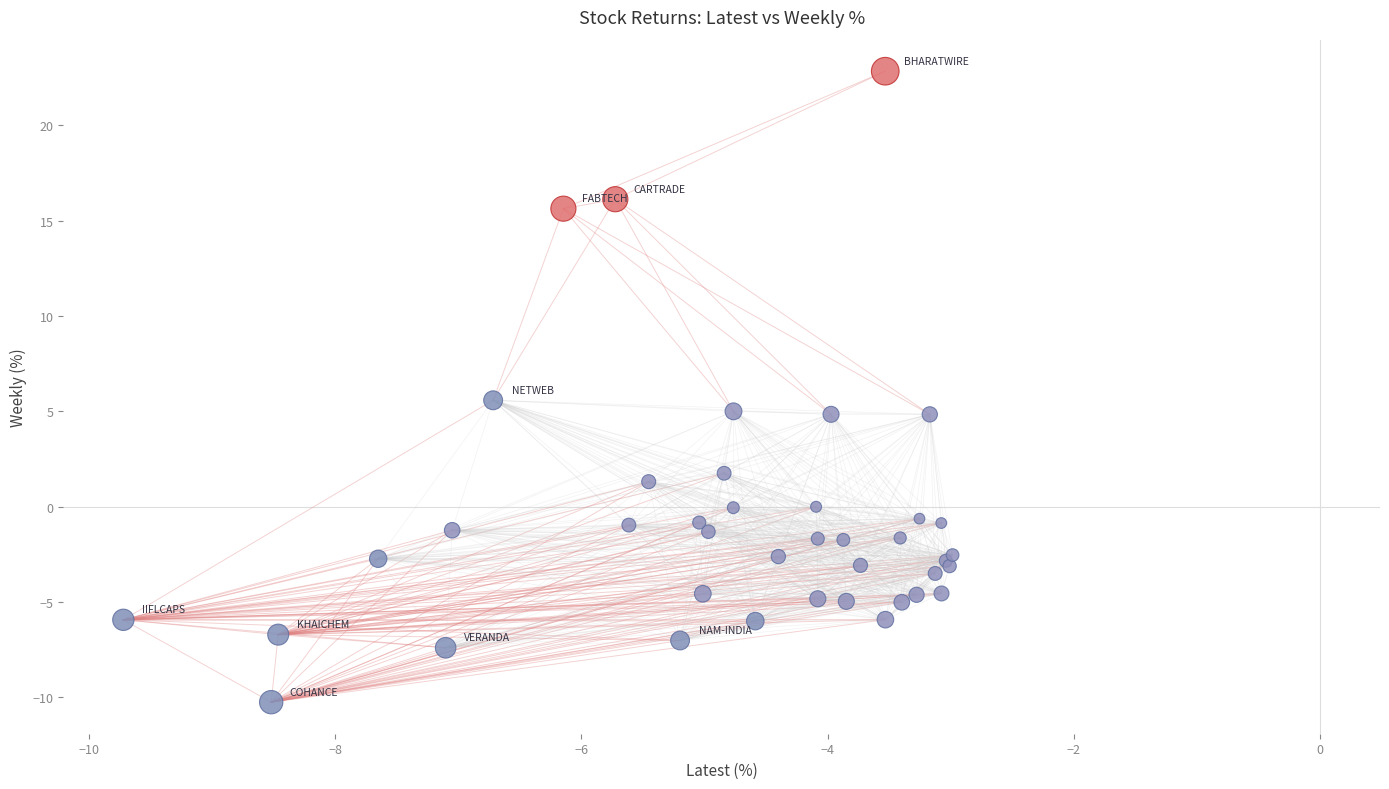

What Y value in the scatter plot is closest to 6?

5.6